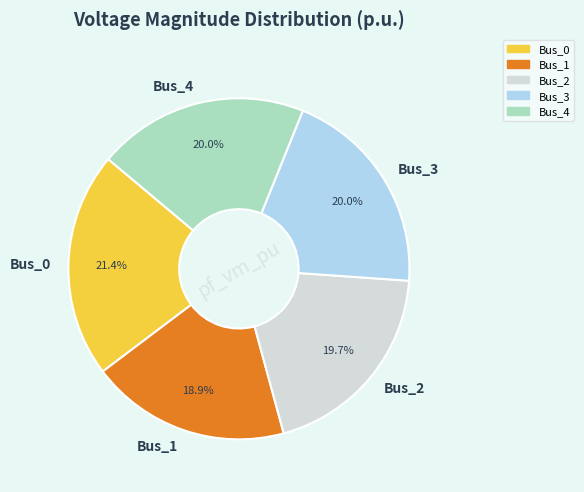

Does Bus_2 account for over 50% of the chart?

No